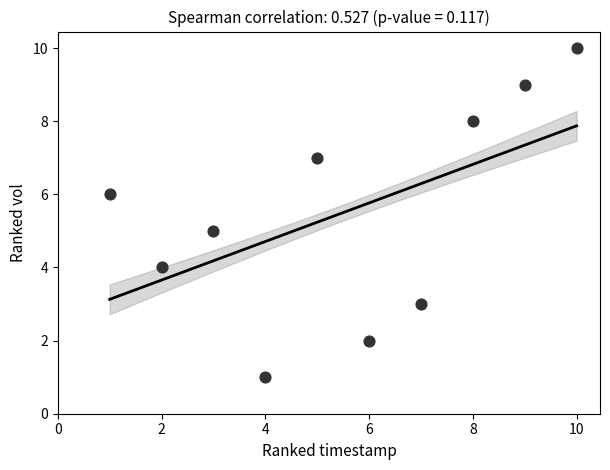

What is the average X value?

6